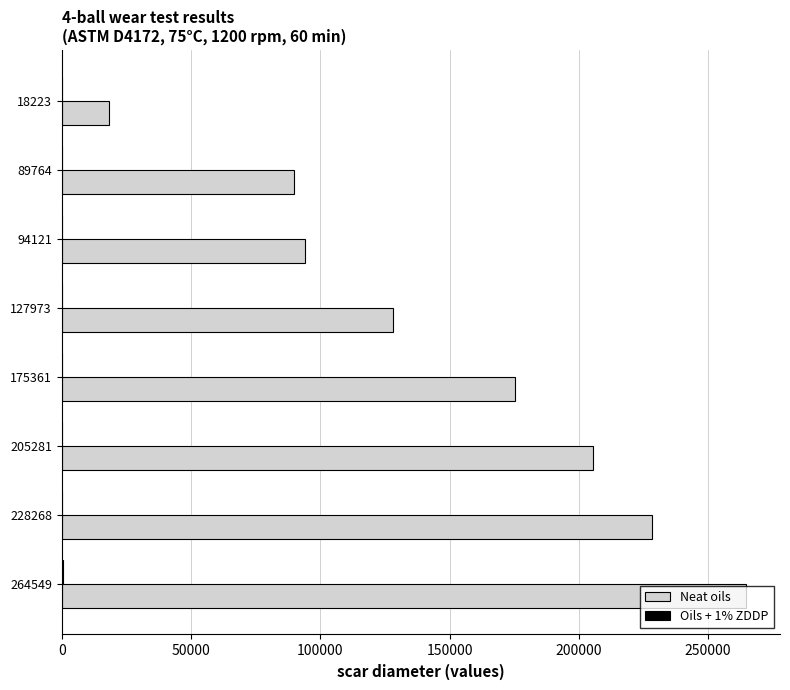

Count the number of data series in this chart.

2